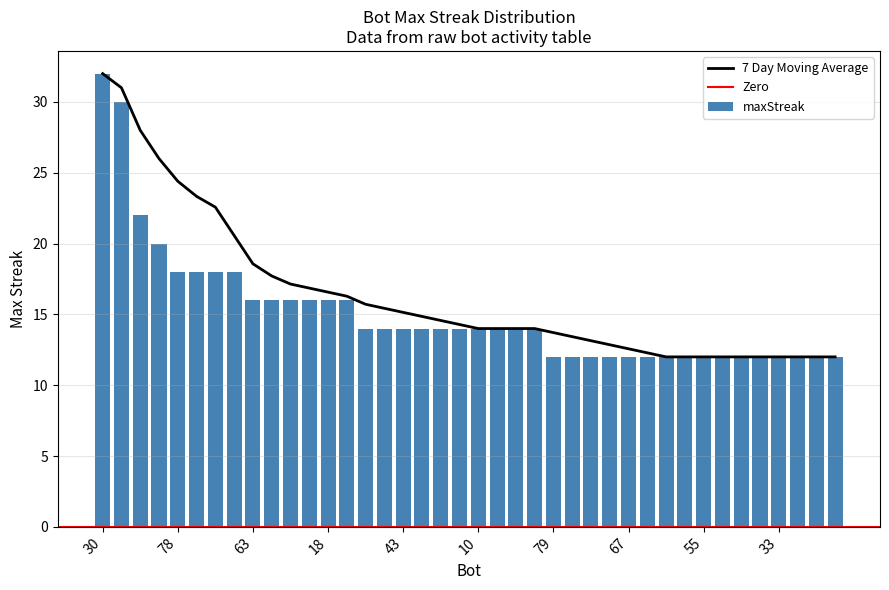

What is the label of the 11th bar from the left?

27